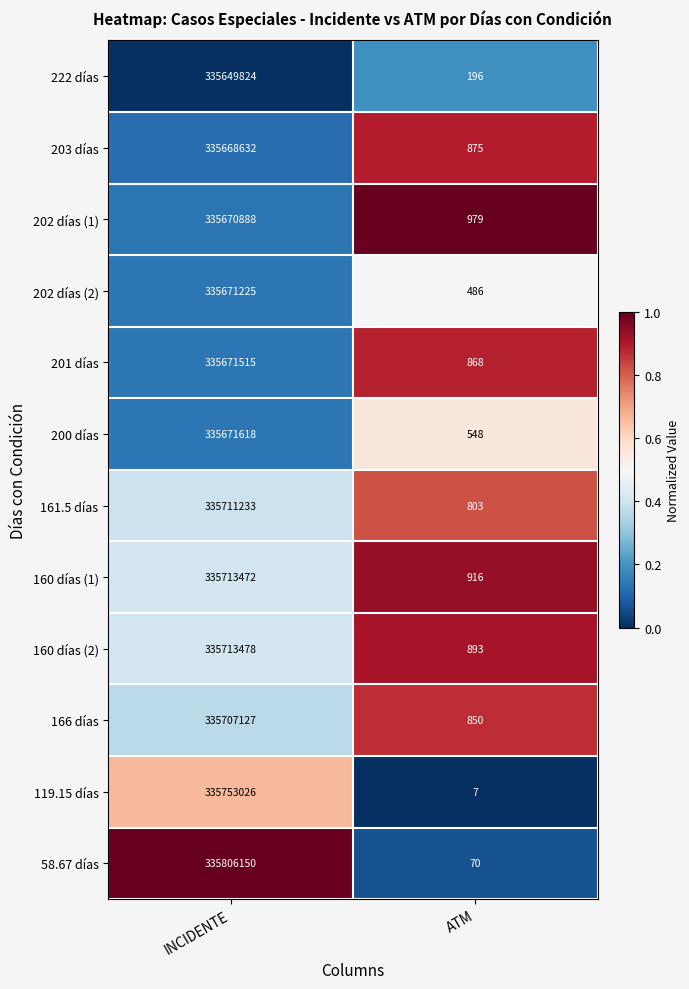

Reading right to left, extract all data points from this chart.

222 días: 196	335649824
203 días: 875	335668632
202 días (1): 979	335670888
202 días (2): 486	335671225
201 días: 868	335671515
200 días: 548	335671618
161.5 días: 803	335711233
160 días (1): 916	335713472
160 días (2): 893	335713478
166 días: 850	335707127
119.15 días: 7	335753026
58.67 días: 70	335806150